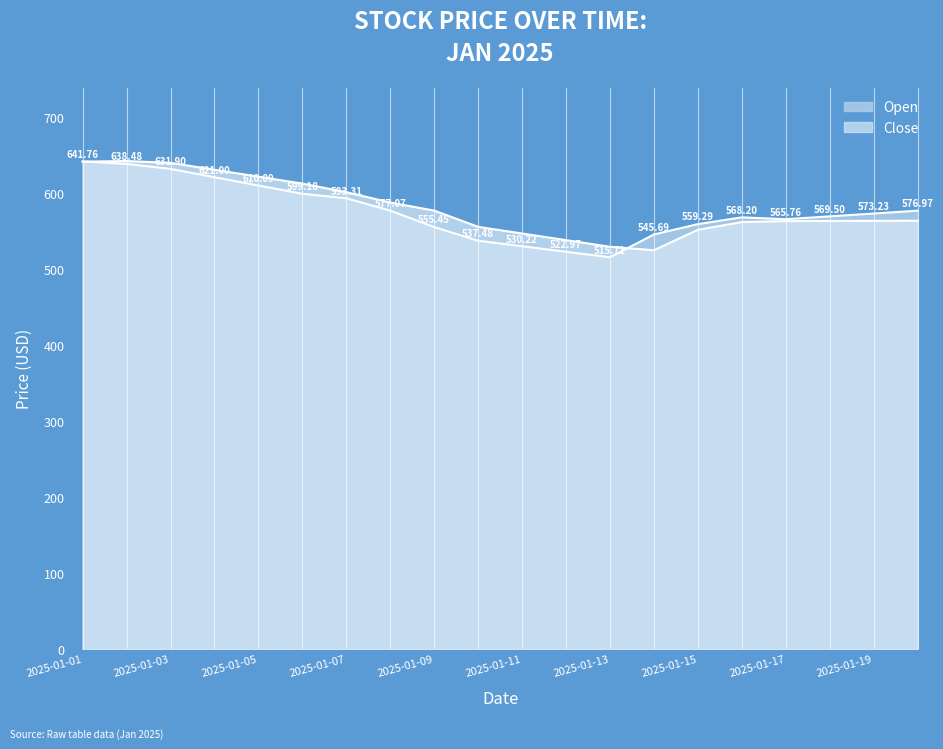

What is the difference between the maximum and second lowest values in the Open series?

118.8